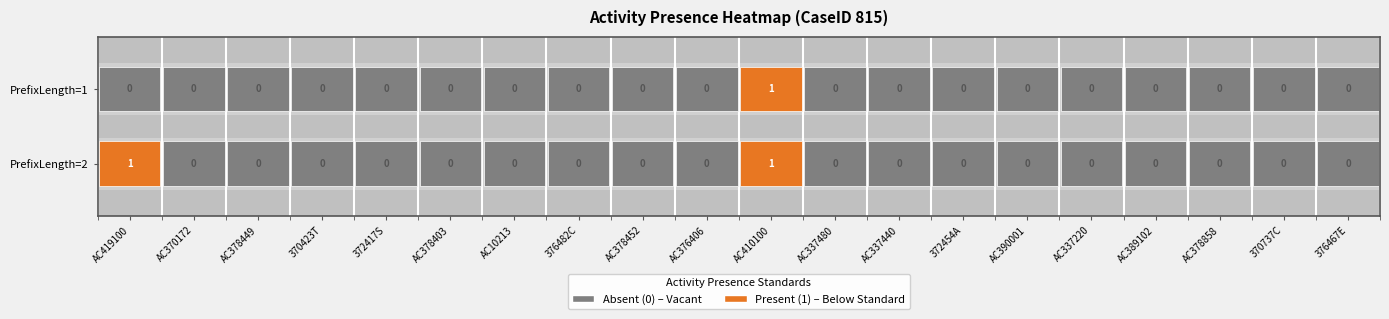

Reading right to left, list all the values displayed in this chart.

PrefixLength=1: 0	0	0	0	0	0	0	0	0	1	0	0	0	0	0	0	0	0	0	0
PrefixLength=2: 0	0	0	0	0	0	0	0	0	1	0	0	0	0	0	0	0	0	0	1